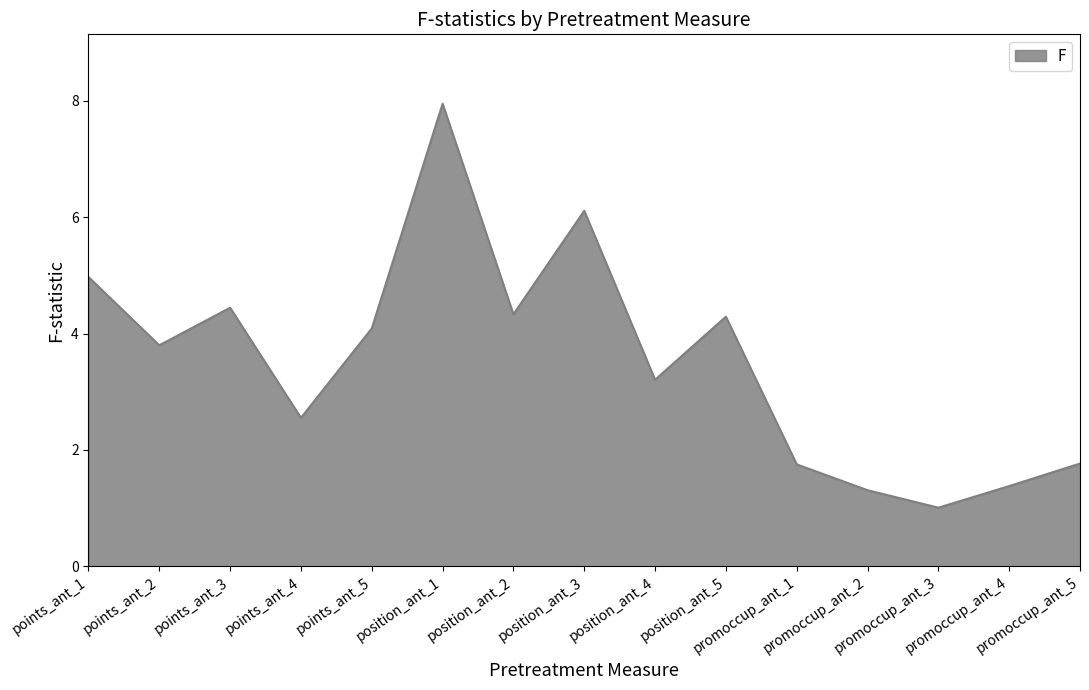

The chart shows a value of 4.9 at position_ant_4. True or false?

False